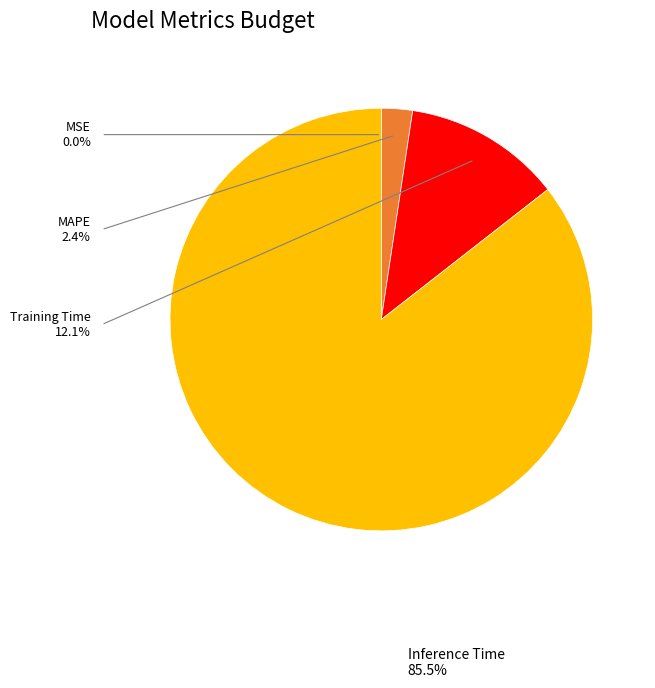

What is the largest slice in the pie chart?

Inference Time